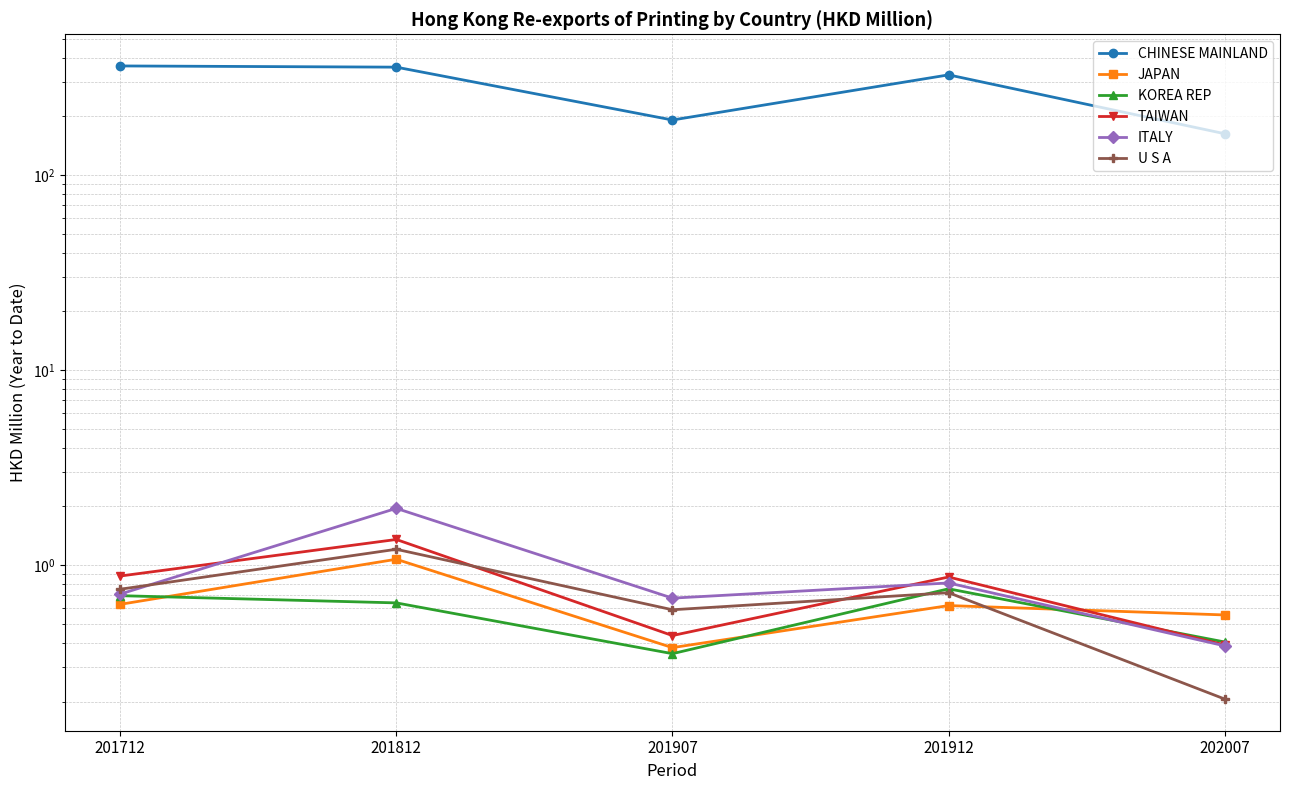

True or false: CHINESE MAINLAND and JAPAN cross at least once.

False